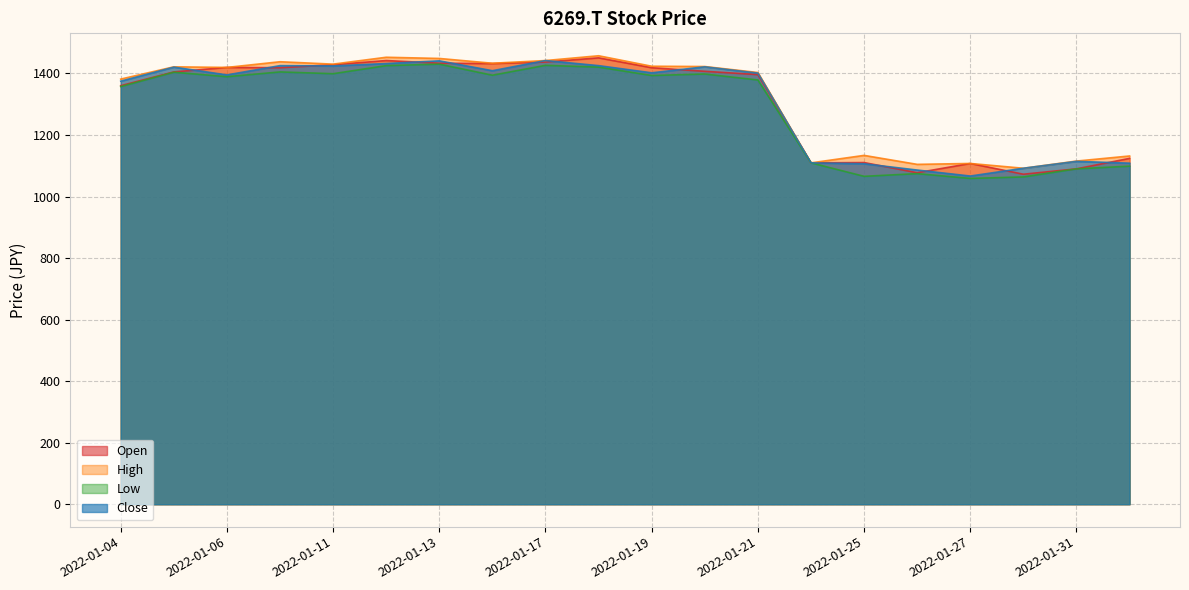

True or false: High and Close intersect in this chart.

False